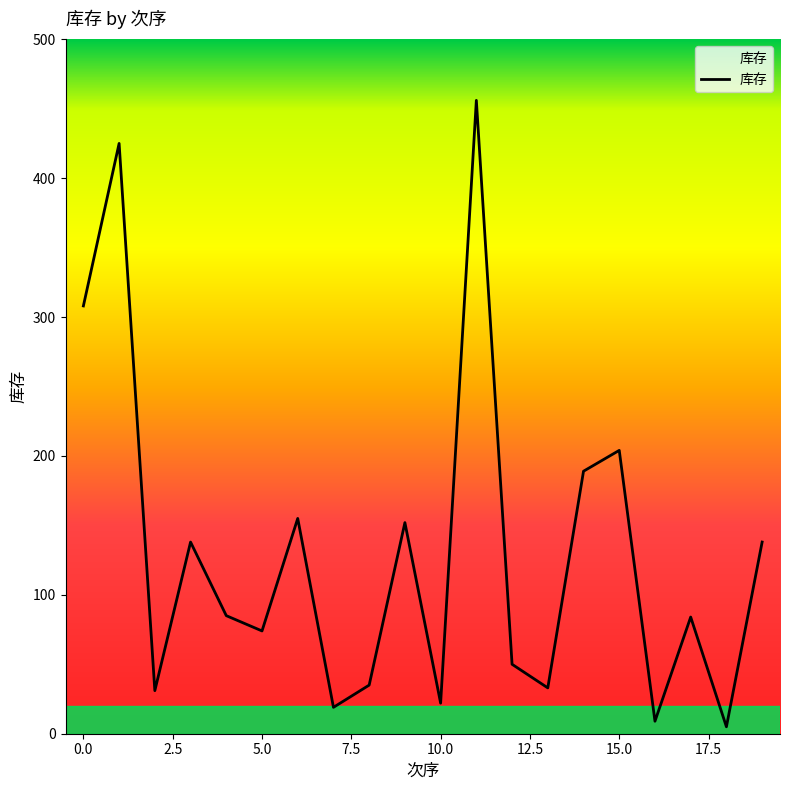

What is the greatest value displayed?

456